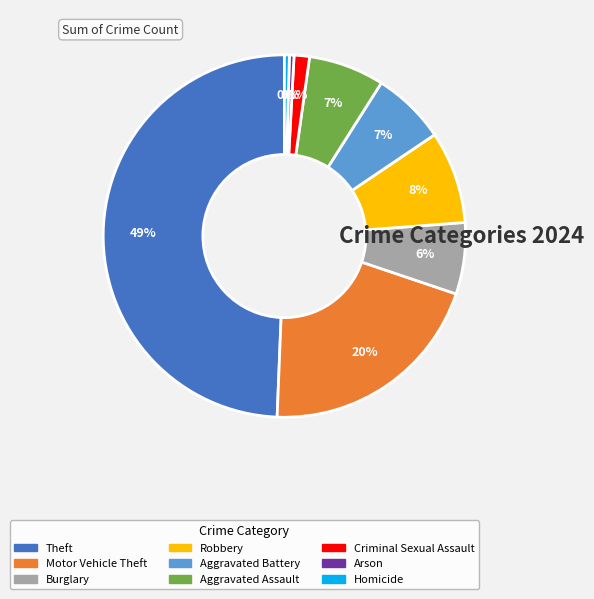

How many segments does this pie chart have?

9